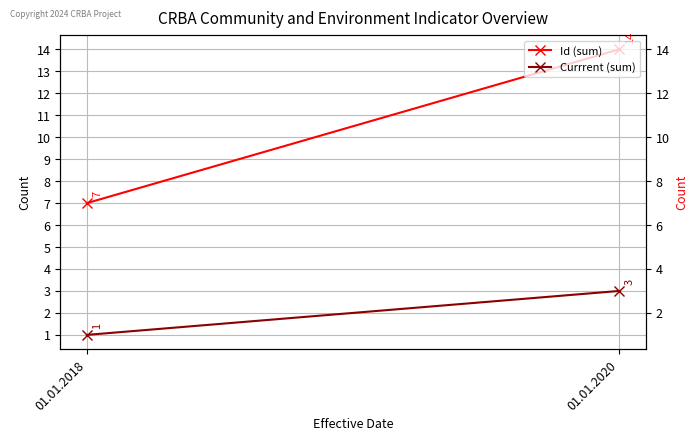

What is the average value of the Id (sum) series?

10